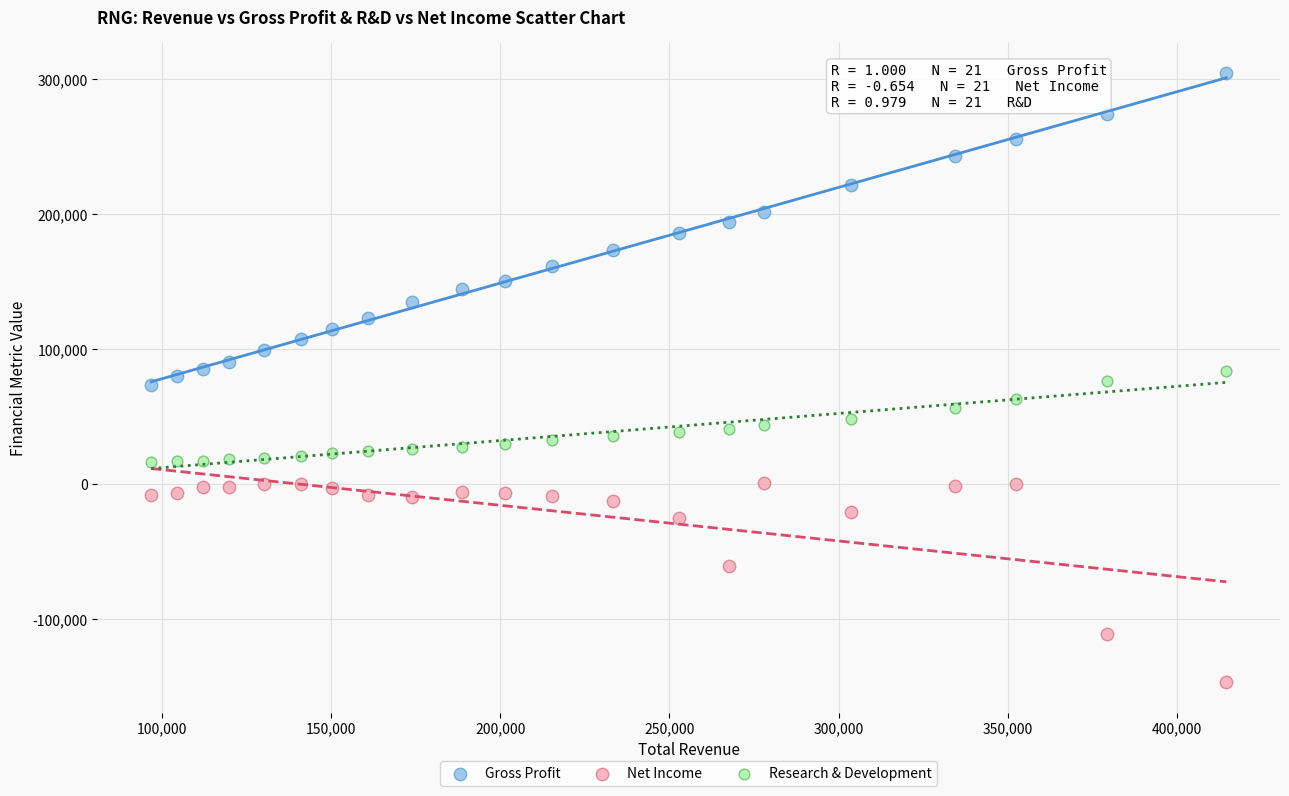

What are all the series names shown in the legend?

Gross Profit, Net Income, Research & Development